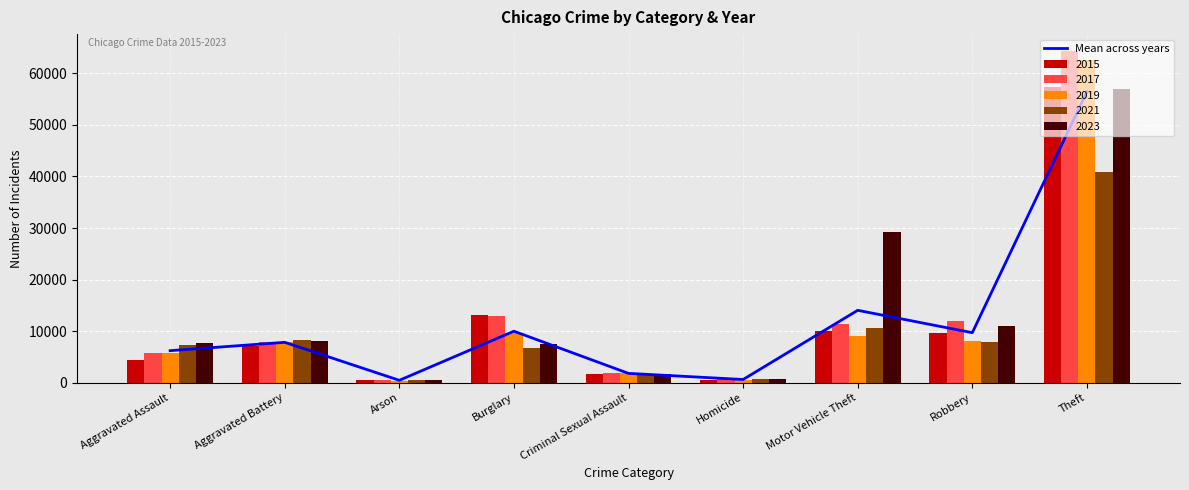

What position from the right is Motor Vehicle Theft?

3